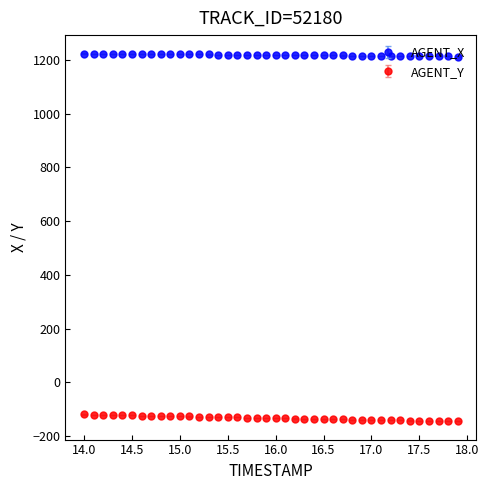

Which series has the largest total across all categories?

AGENT_X